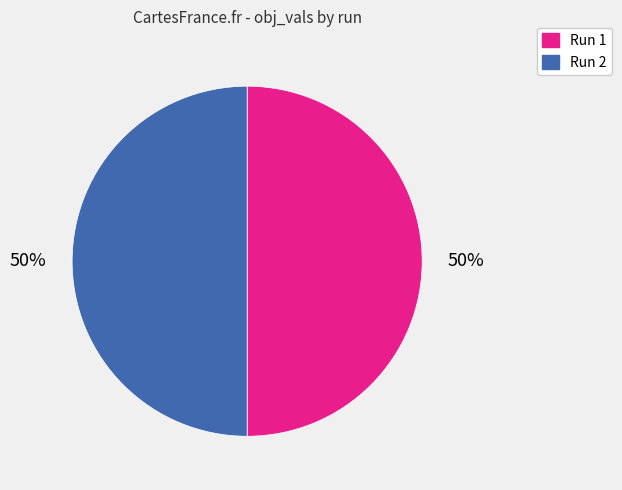

How many segments does this pie chart have?

2